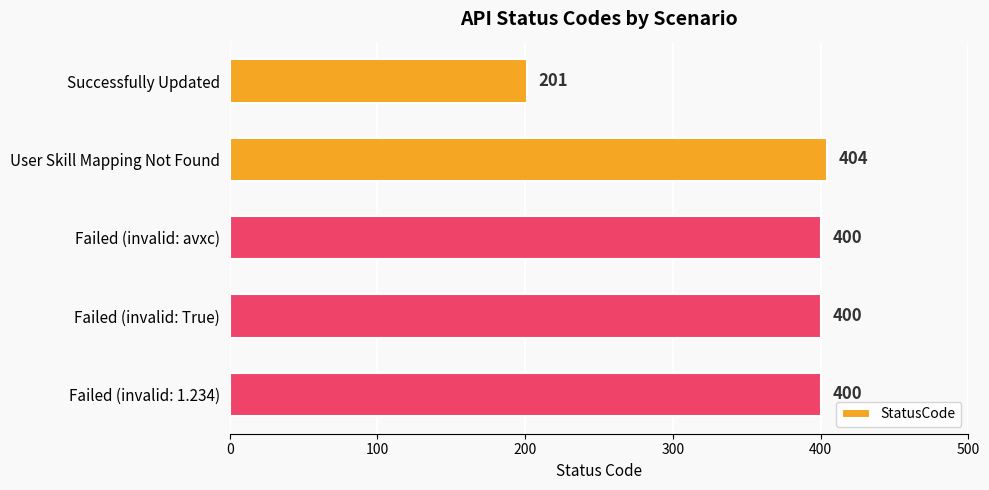

The chart shows a value of 138 at Successfully Updated. True or false?

False